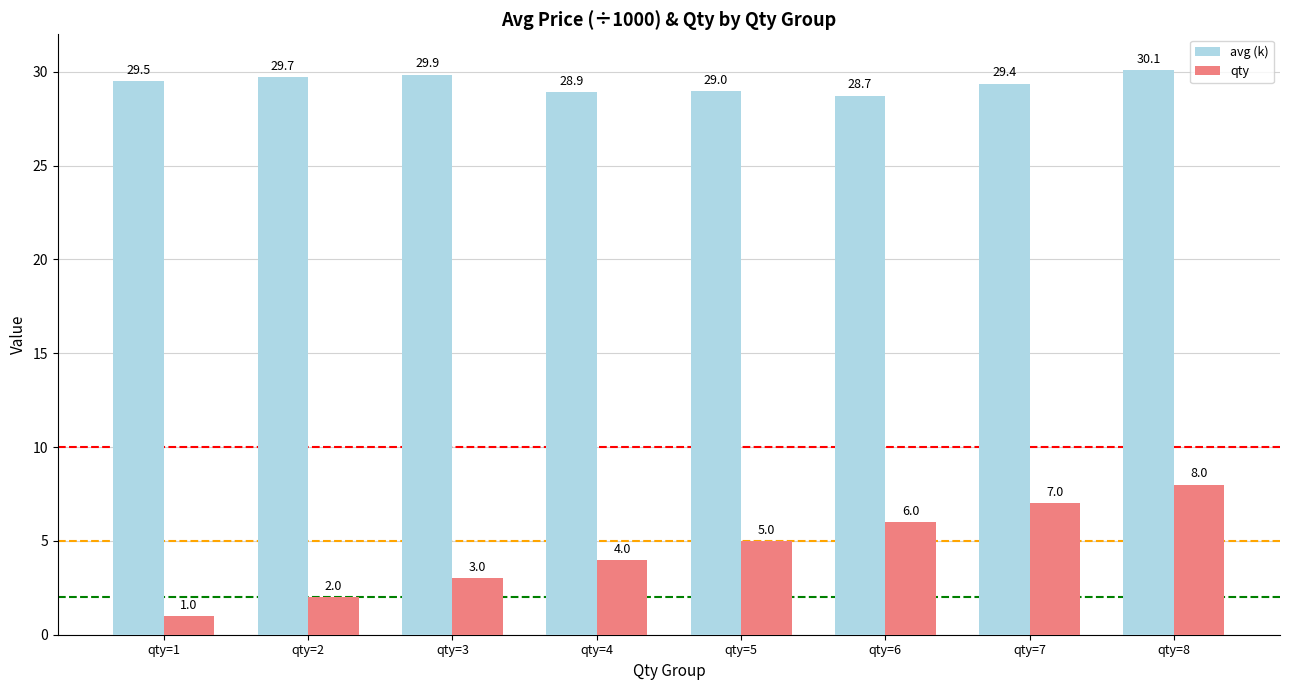

Are the bars grouped side by side (vs. stacked)?

Yes